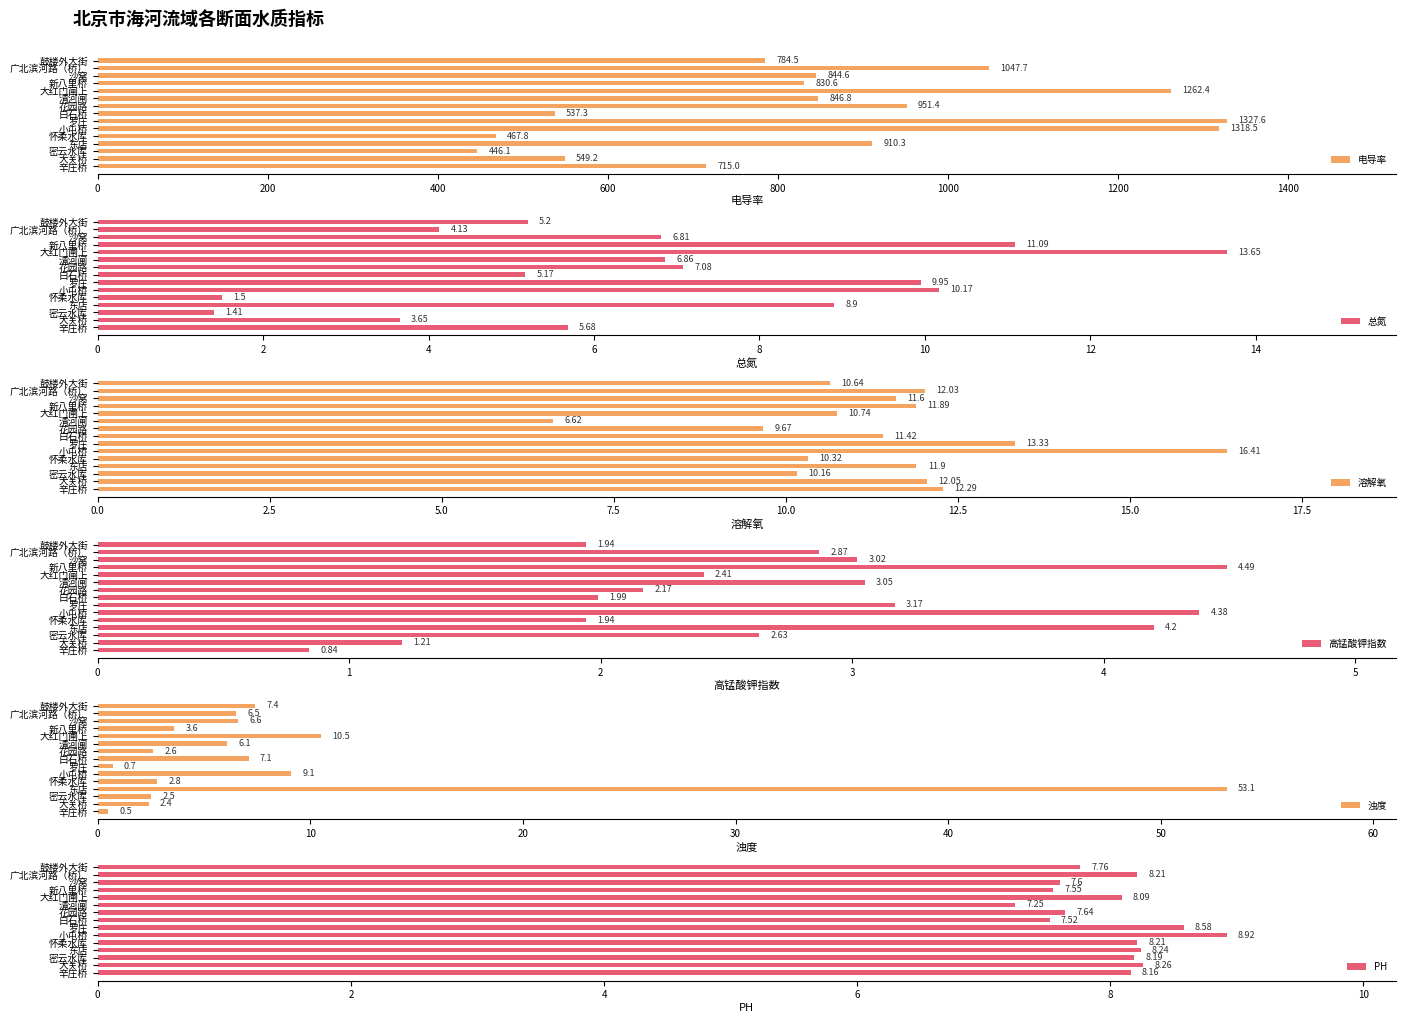

What is the maximum value for 电导率?

1327.6